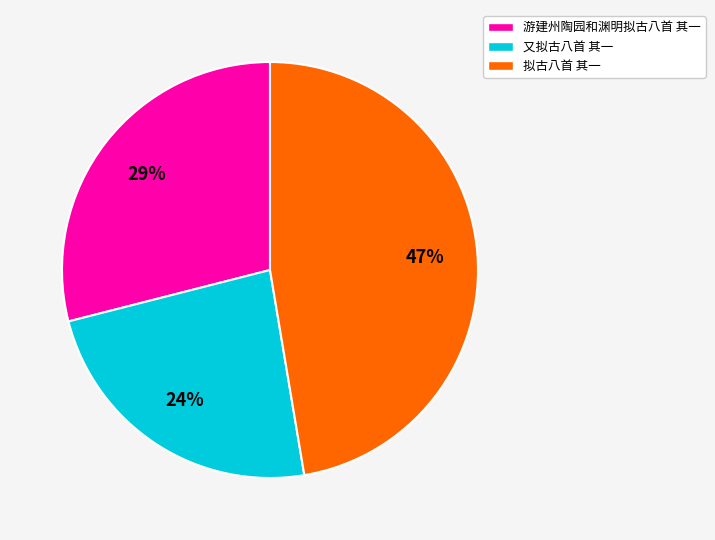

To the nearest percent, what percentage of the pie is 游建州陶园和渊明拟古八首 其一?

29%